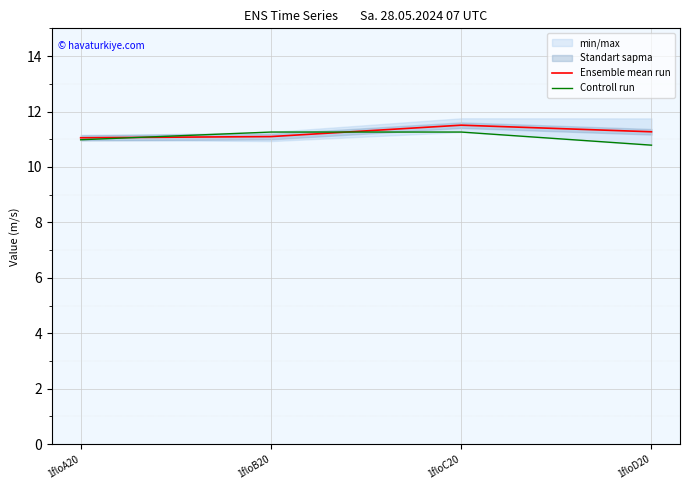

At which category does the chart reach its minimum across all series?

1floD20